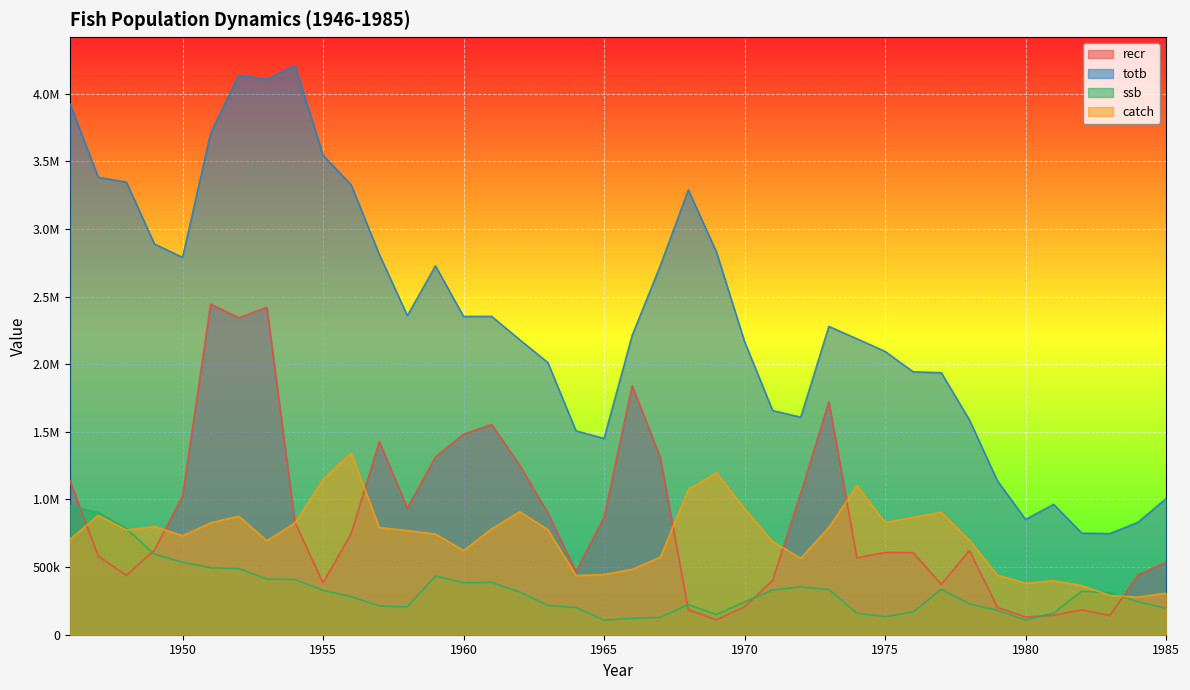

Reading left to right, list all the values displayed in this chart.

recr: 1946=1135788	1947=581941	1948=438495	1949=625699	1950=1026289	1951=2445052	1952=2343271	1953=2420871	1954=831333	1955=383557	1956=746609	1957=1428442	1958=937440	1959=1314694	1960=1483389	1961=1554485	1962=1252375	1963=900621	1964=468028	1965=870506	1966=1842715	1967=1311586	1968=183717	1969=110450	1970=205641	1971=402577	1972=1045979	1973=1723668	1974=568211	1975=608710	1976=607084	1977=372778	1978=622679	1979=202675	1980=130292	1981=143781	1982=183737	1983=141514	1984=442251	1985=534310
totb: 1946=3922916	1947=3382444	1948=3346692	1949=2889457	1950=2789609	1951=3709628	1952=4137579	1953=4106232	1954=4208804	1955=3545134	1956=3326386	1957=2812873	1958=2359384	1959=2727446	1960=2353397	1961=2353878	1962=2180958	1963=2012402	1964=1507547	1965=1451326	1966=2213432	1967=2728486	1968=3288929	1969=2829574	1970=2167602	1971=1657516	1972=1608552	1973=2279737	1974=2188062	1975=2094916	1976=1943691	1977=1937560	1978=1589042	1979=1137172	1980=852518	1981=963860	1982=750840	1983=747868	1984=831178	1985=1006525
ssb: 1946=951257	1947=903002	1948=784808	1949=595004	1950=535963	1951=494928	1952=489062	1953=411896	1954=407928	1955=328216	1956=281791	1957=212420	1958=205292	1959=434170	1960=384244	1961=386337	1962=315428	1963=216372	1964=200639	1965=108010	1966=120906	1967=128596	1968=222794	1969=149048	1970=242300	1971=330605	1972=353303	1973=334009	1974=158889	1975=133446	1976=167169	1977=336183	1978=228078	1979=180492	1980=108433	1981=161314	1982=321065	1983=311275	1984=243575	1985=195200
catch: 1946=706000	1947=882017	1948=774295	1949=800122	1950=731982	1951=827180	1952=876795	1953=695546	1954=826021	1955=1147841	1956=1343068	1957=792557	1958=769313	1959=744607	1960=622042	1961=783221	1962=909266	1963=776337	1964=437695	1965=444930	1966=483711	1967=572605	1968=1074084	1969=1197226	1970=933246	1971=689048	1972=565254	1973=792685	1974=1102433	1975=829377	1976=867463	1977=905301	1978=698715	1979=440538	1980=380434	1981=399038	1982=363730	1983=289992	1984=277651	1985=307920